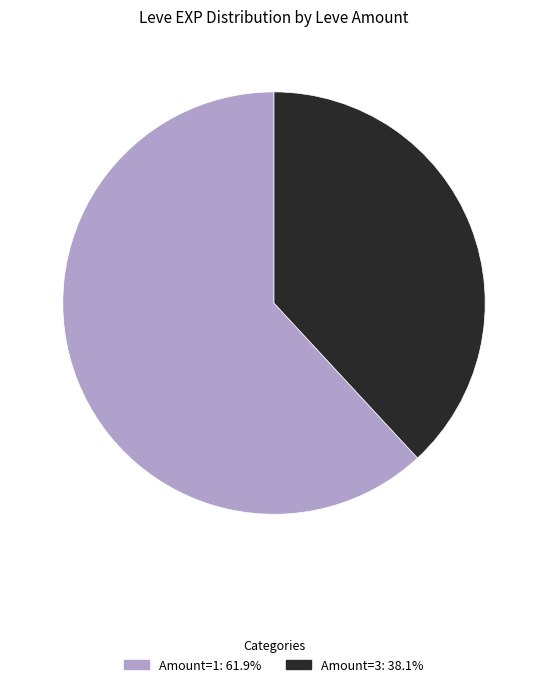

Is there any slice that represents more than half of the pie?

Yes